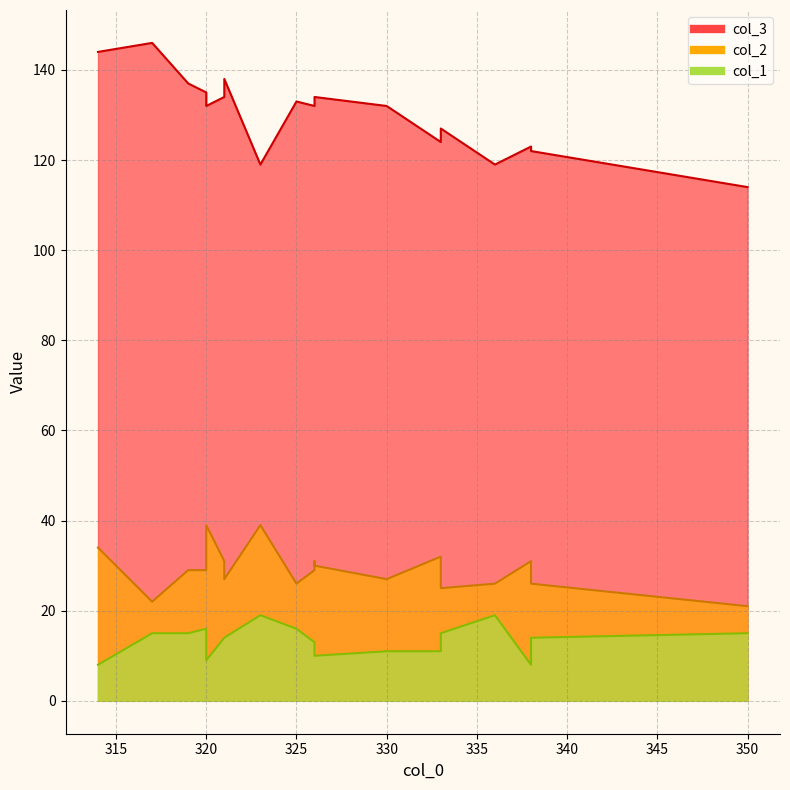

How many lines are shown in the chart?

3